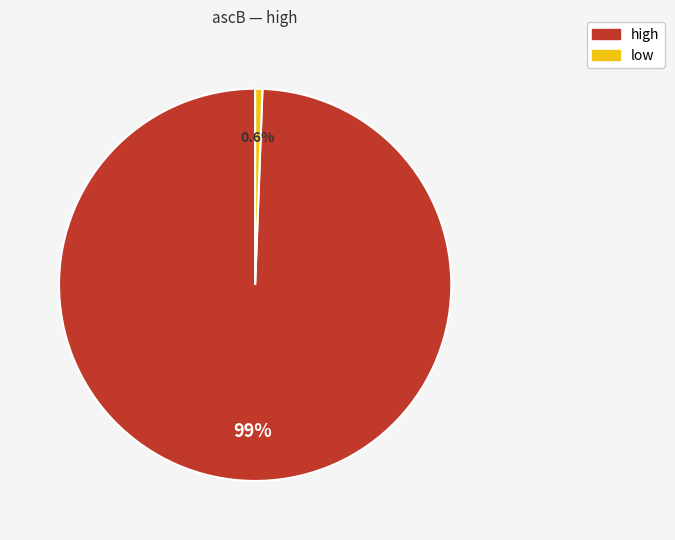

Which slice is the smallest?

low